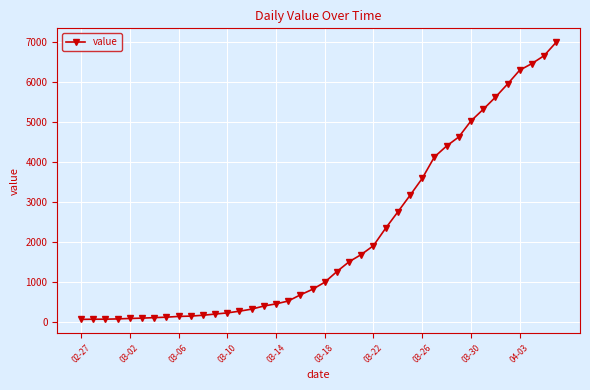

What is the sum of all values?

85677